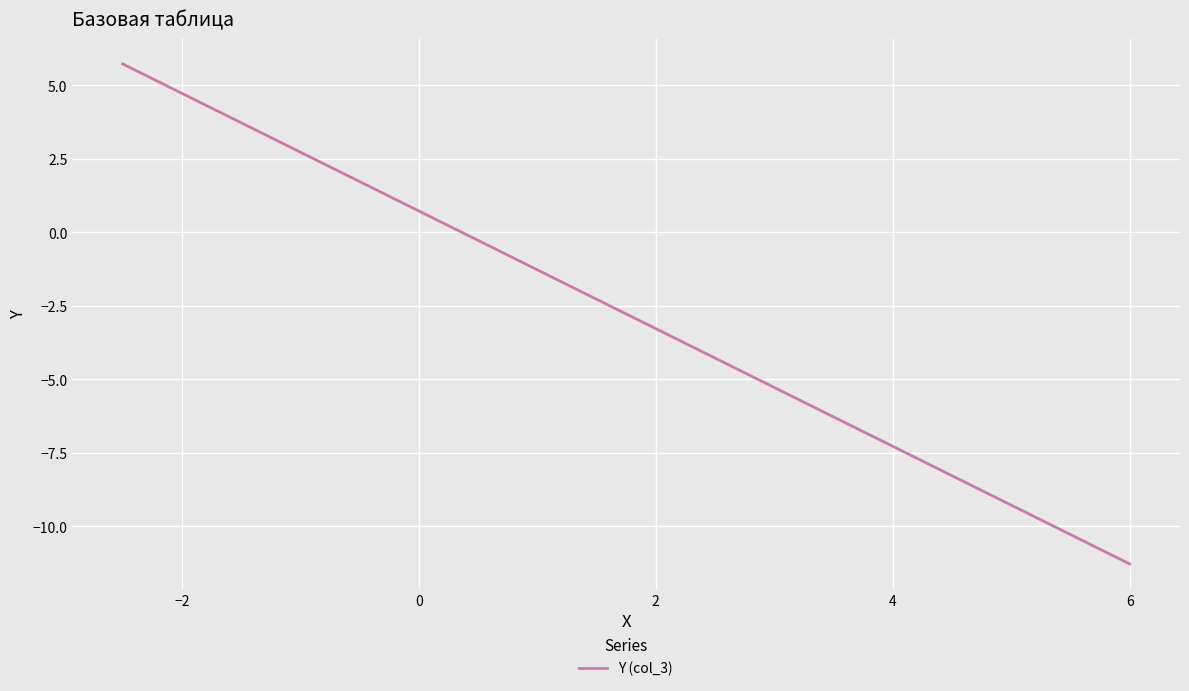

What is the greatest value displayed?

5.7